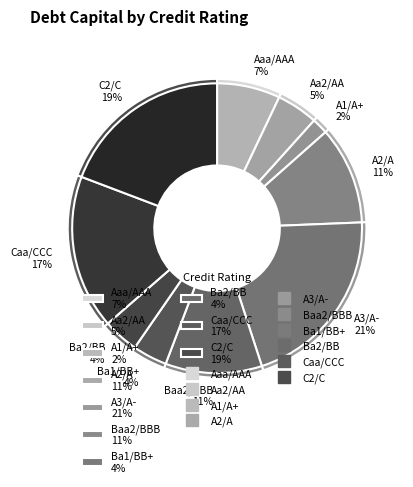

Is it true that Aaa/AAA is 1% of the pie?

False